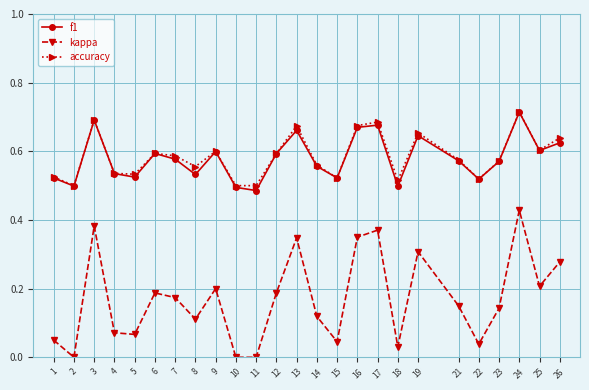

Which category has the highest value in the kappa series?

24